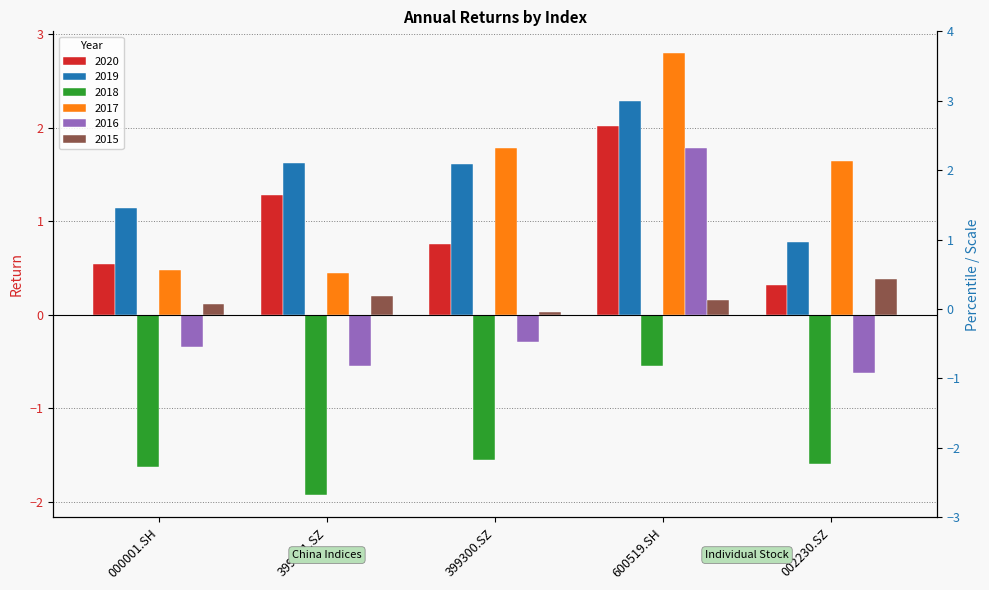

What is the difference between the second highest and minimum values in the 2018 series?

0.4